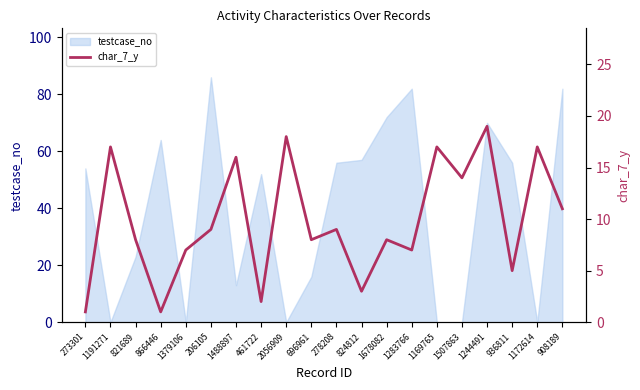

What is the sum of all values?

197